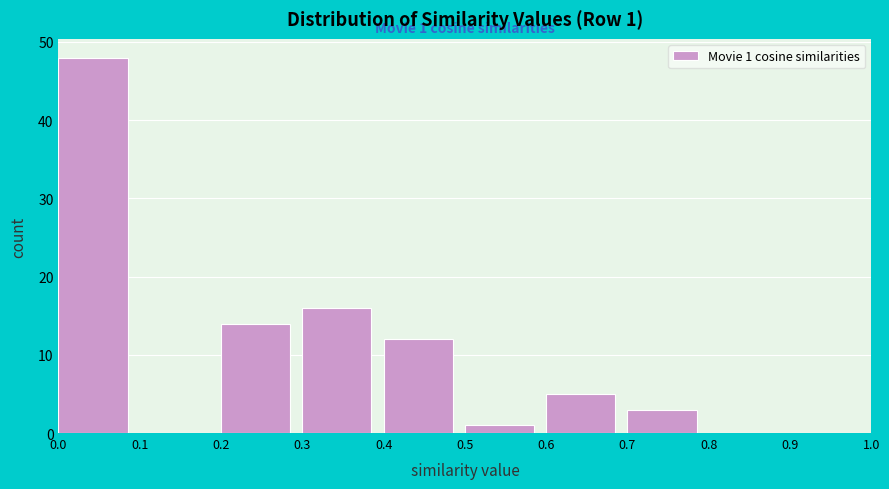

Over which range of the x-axis is the bar tallest?

0.0 to 0.1